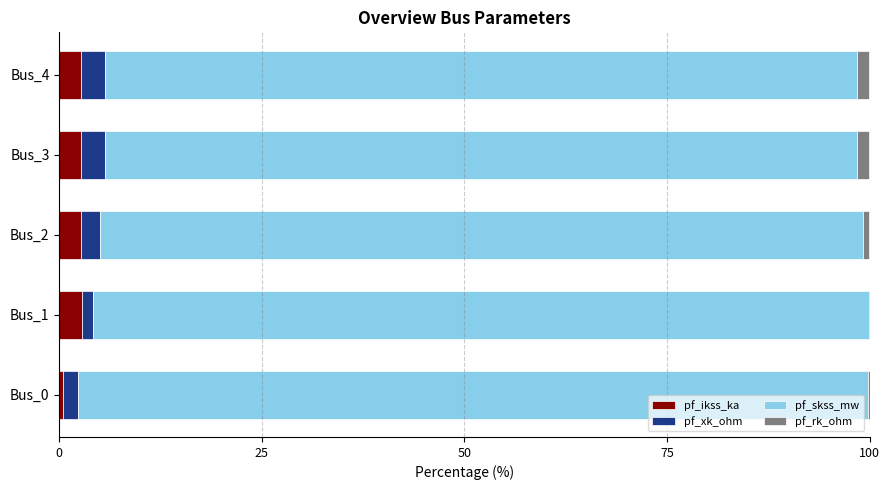

True or false: pf_ikss_ka has a value of 2.7 at Bus_3.

True